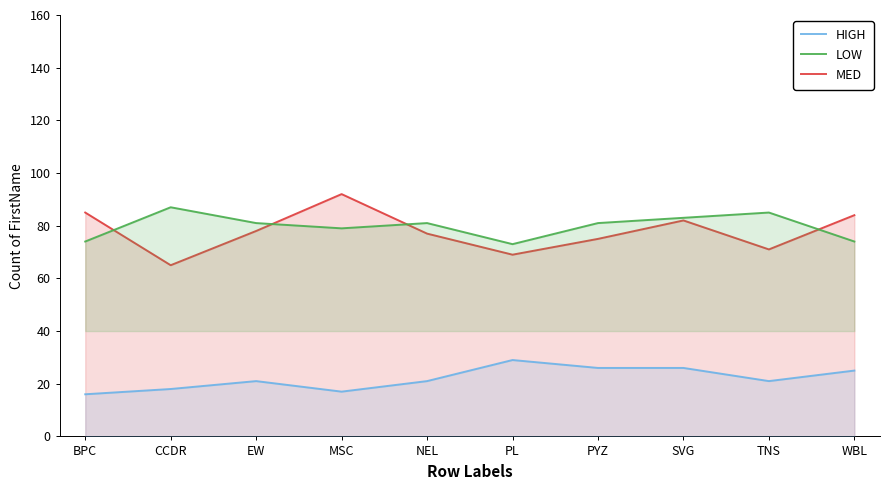

Which series has the largest total across all categories?

LOW